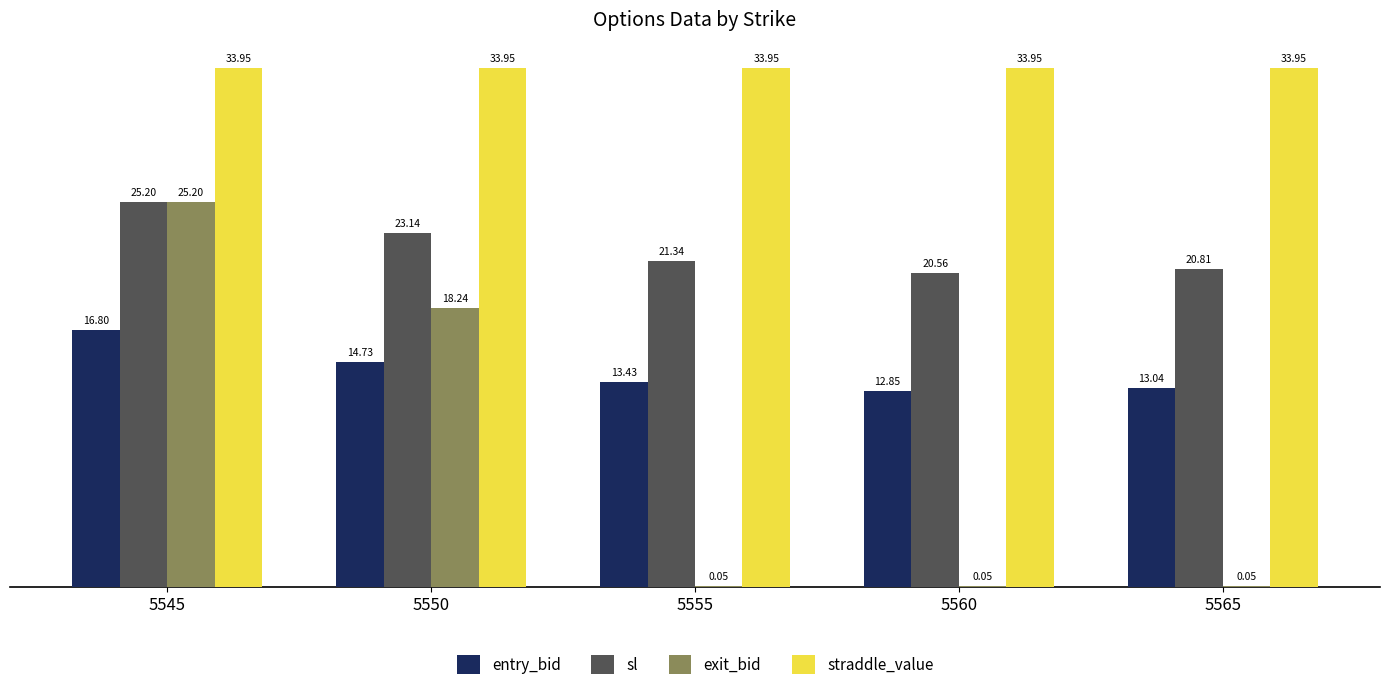

Which series has the largest total across all categories?

straddle_value